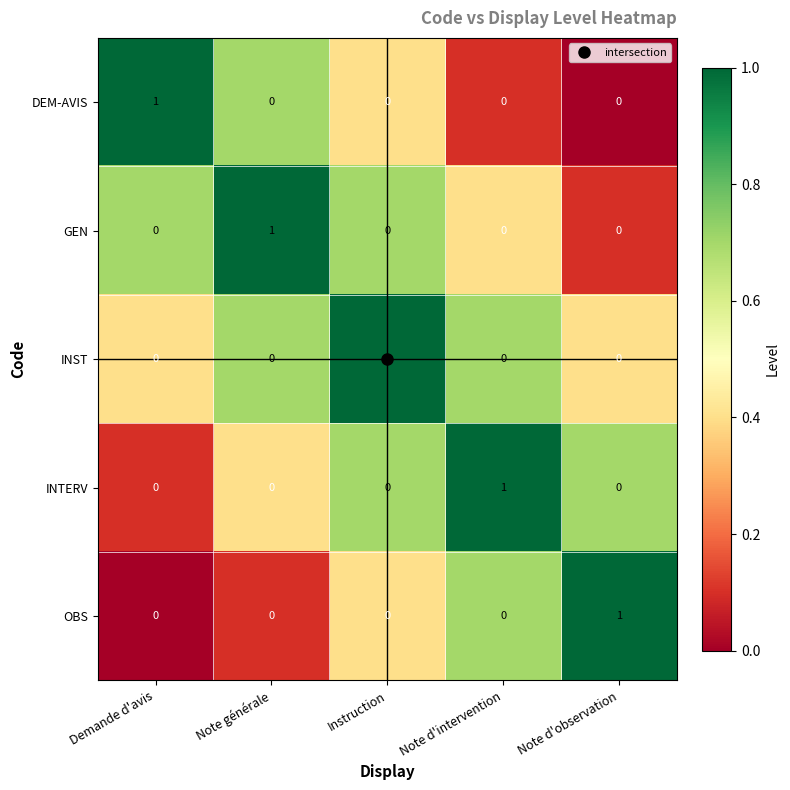

Count the INST values in the range 0 to 1.

5